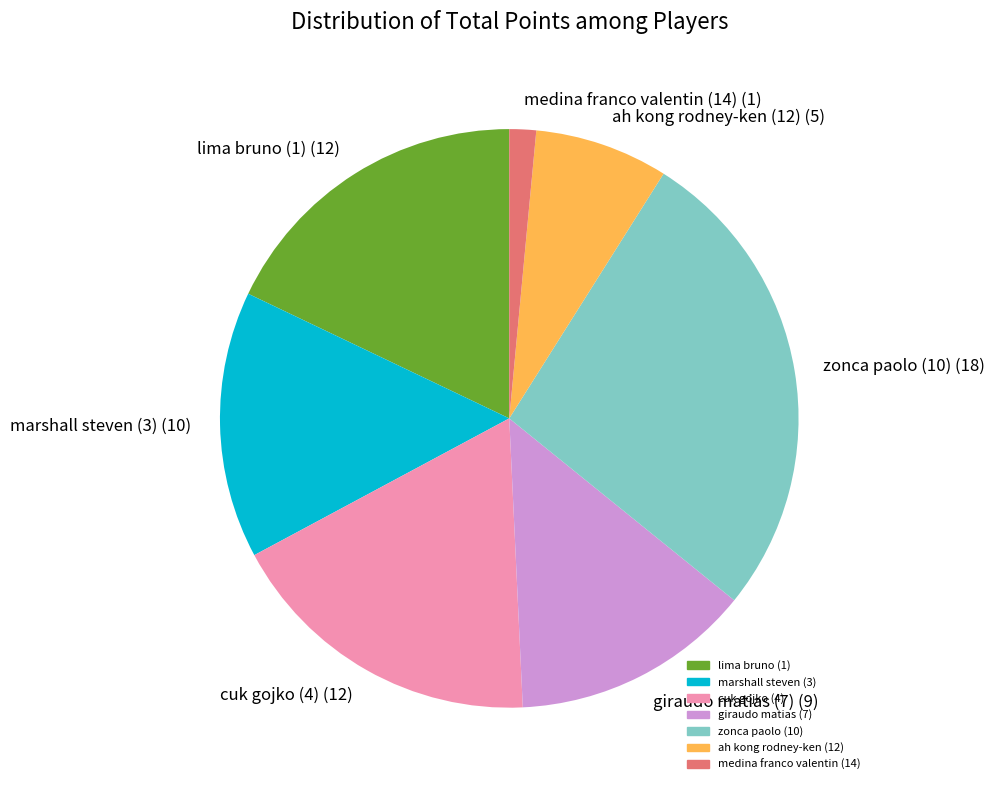

Between marshall steven (3) (10) and lima bruno (1) (12), which is larger?

lima bruno (1) (12)